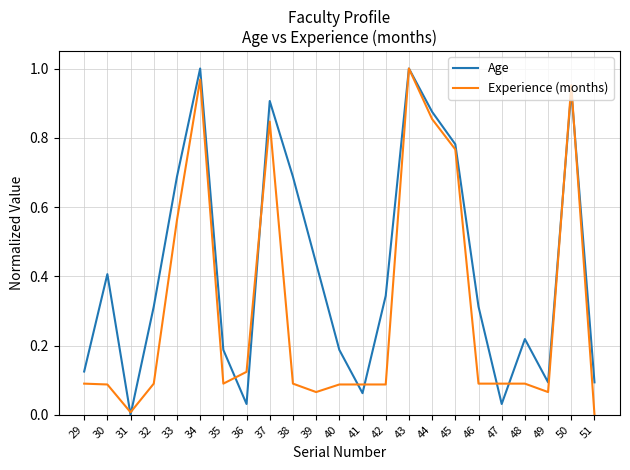

True or false: Experience (months) has a value of 0.1 at 36.

True